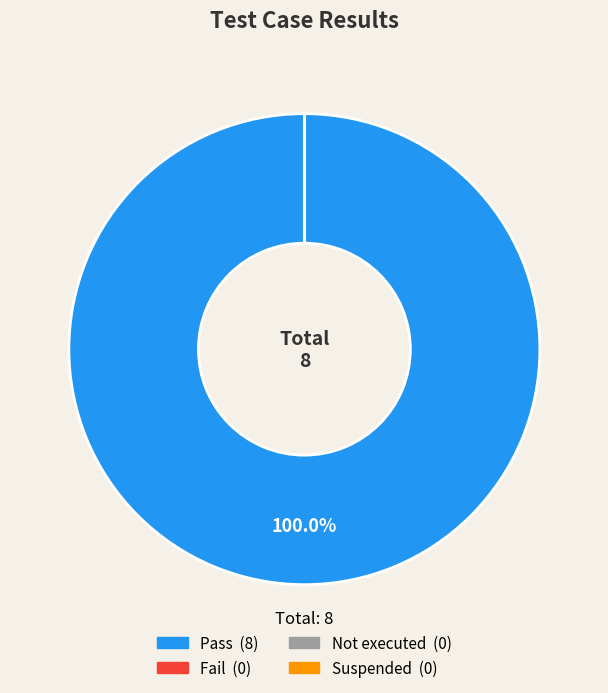

True or false: Suspended accounts for 1% of the total.

False